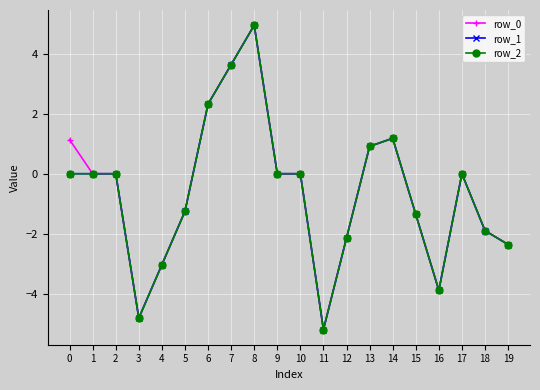

Does the chart have visible grid lines?

Yes